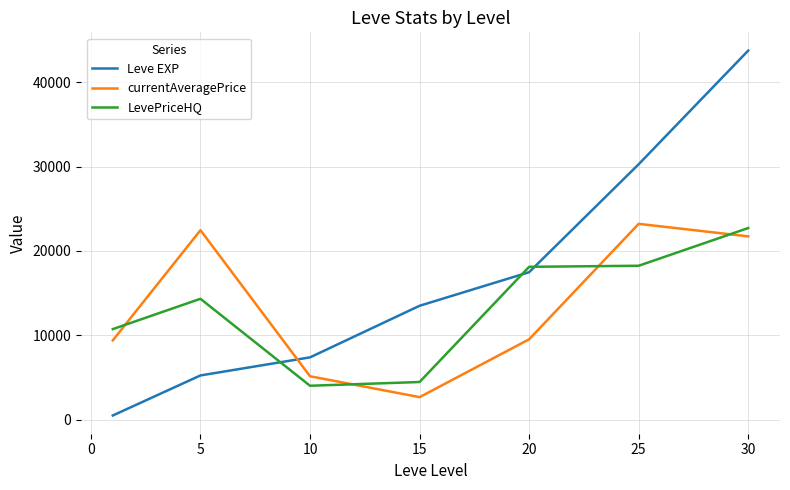

List the series in order of their peak value, lowest first.

LevePriceHQ, currentAveragePrice, Leve EXP